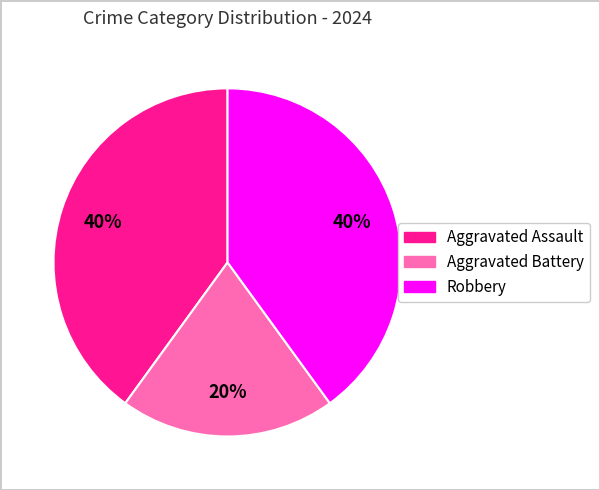

Is it true that Robbery is 30% of the pie?

False